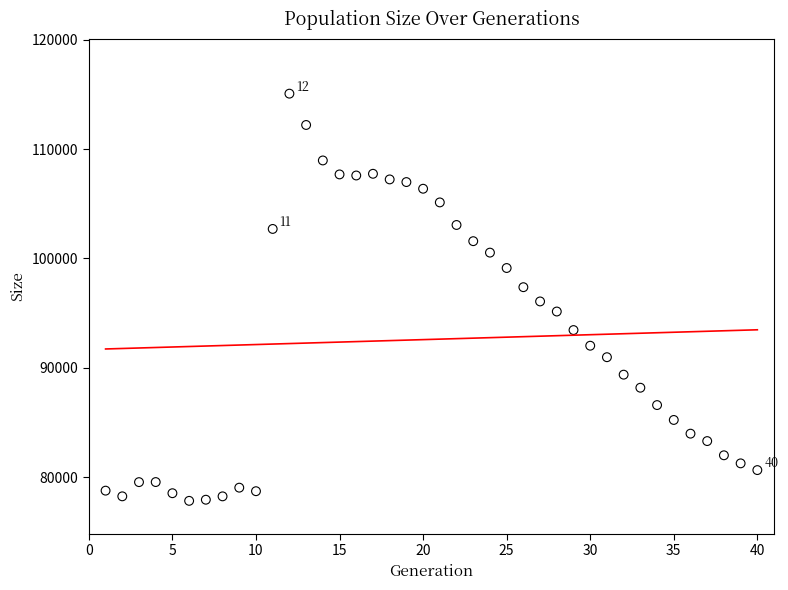

What is the range of X values (max minus min)?

39